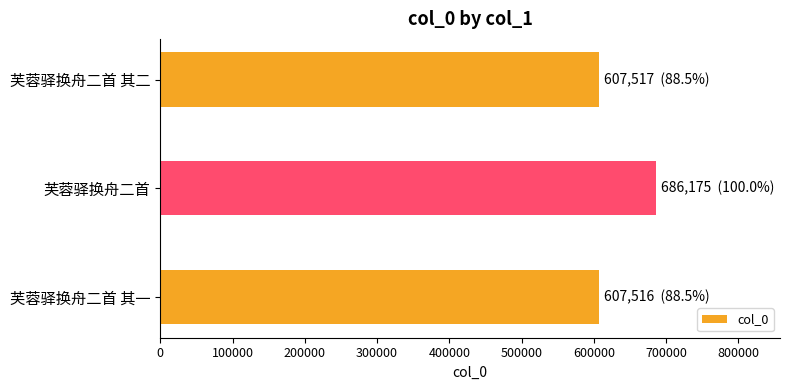

What is the minimum value shown in the chart?

607516